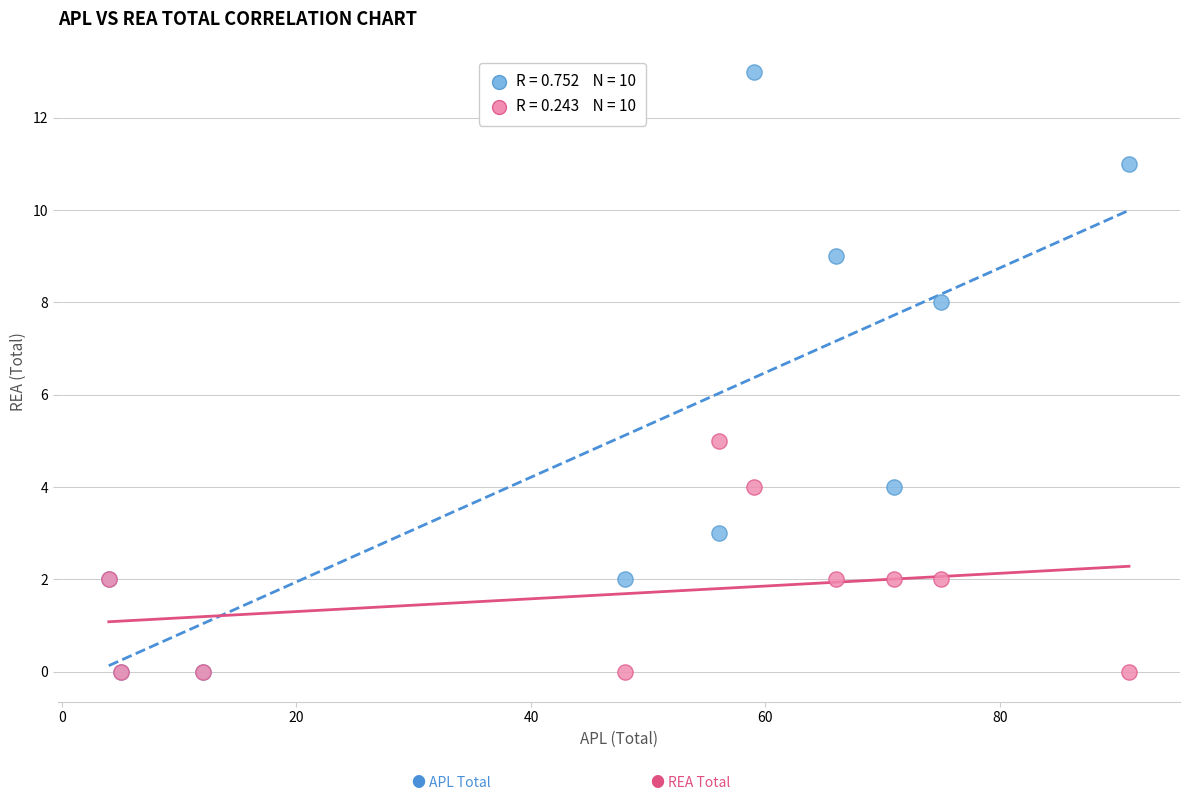

Across all series, what Y value is closest to 6?

5